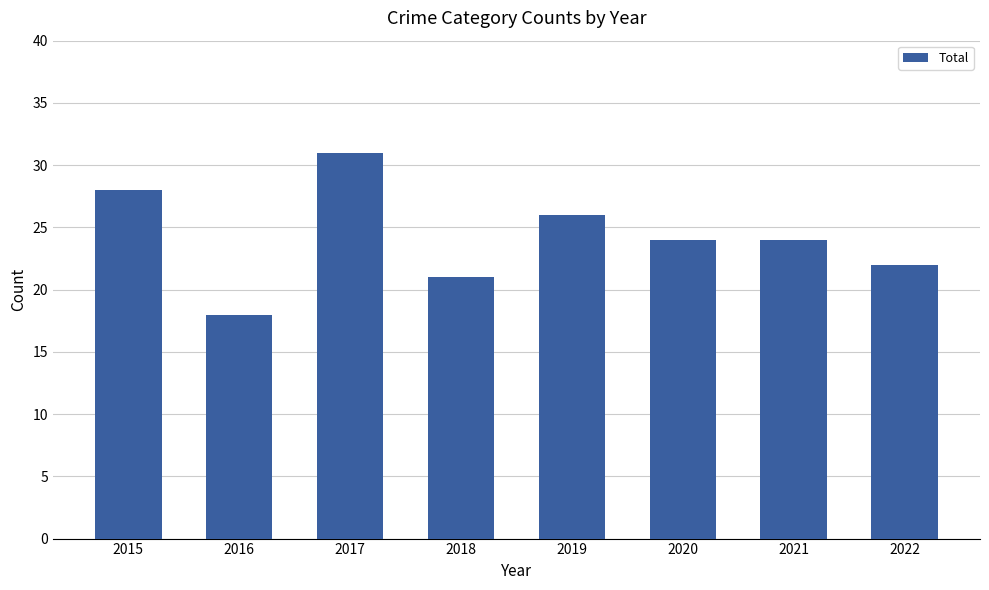

The chart shows a value of 33 at 2020. True or false?

False